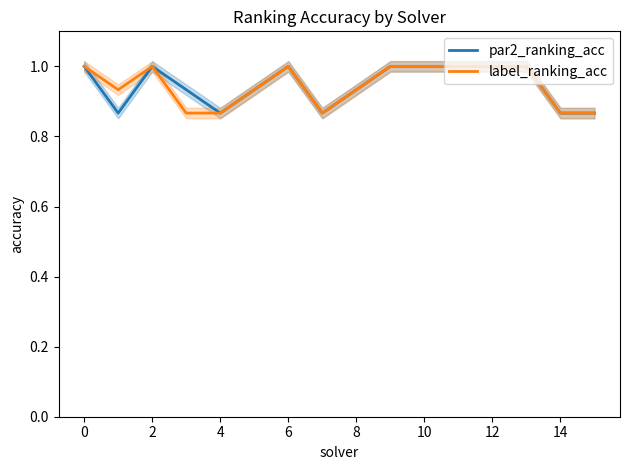

Is it true that label_ranking_acc equals 0.5 at 6?

False